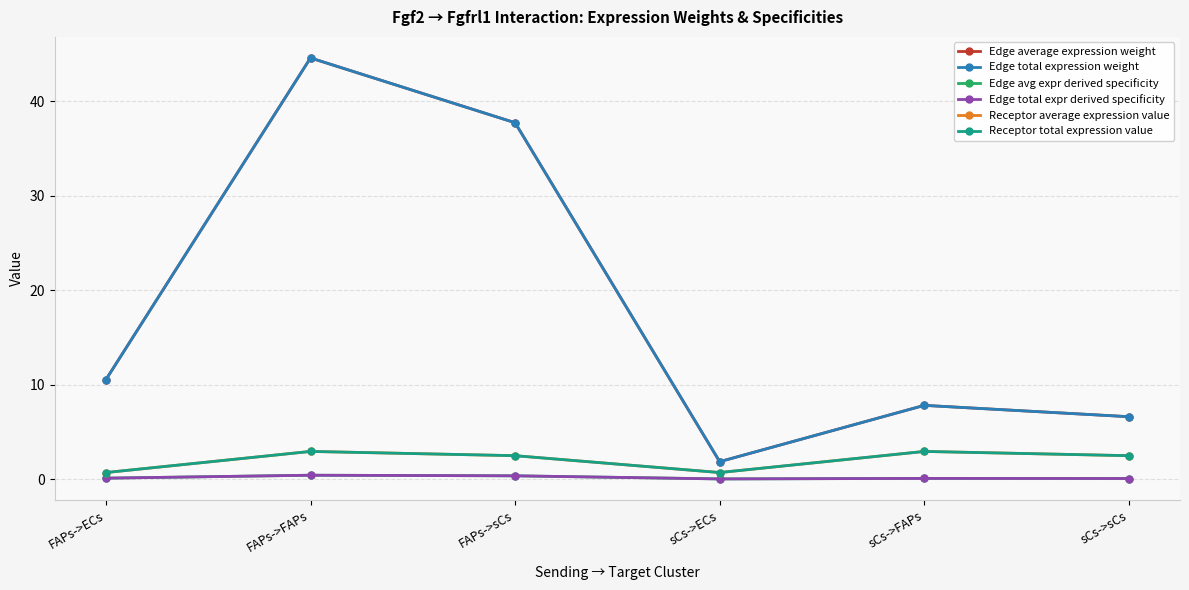

Does the chart have visible grid lines?

Yes